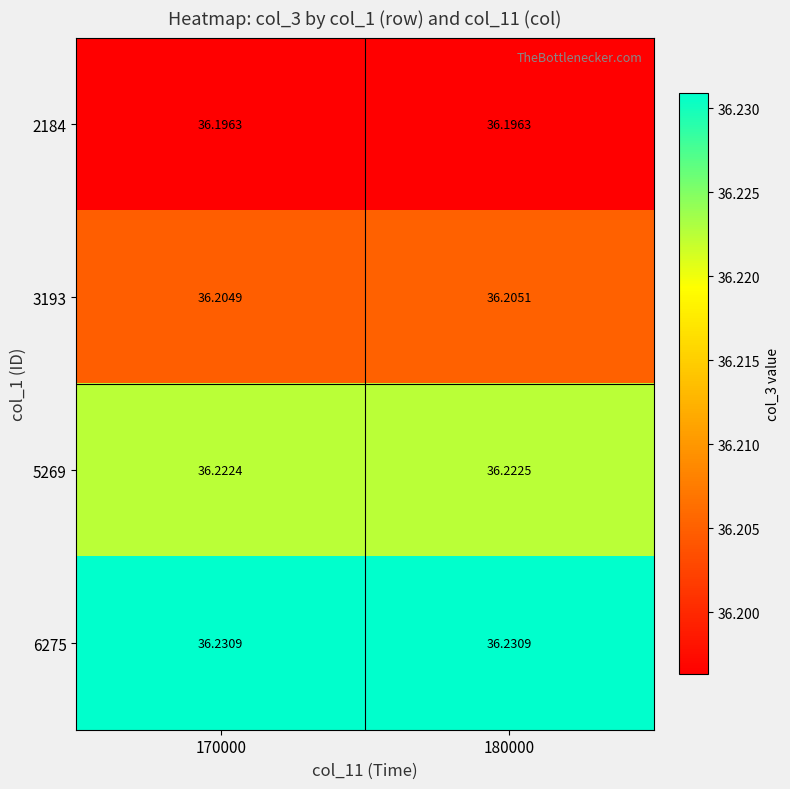

Reading left to right, list all the values displayed in this chart.

2184: 170000=36.2	180000=36.2
3193: 170000=36.2	180000=36.2
5269: 170000=36.2	180000=36.2
6275: 170000=36.2	180000=36.2